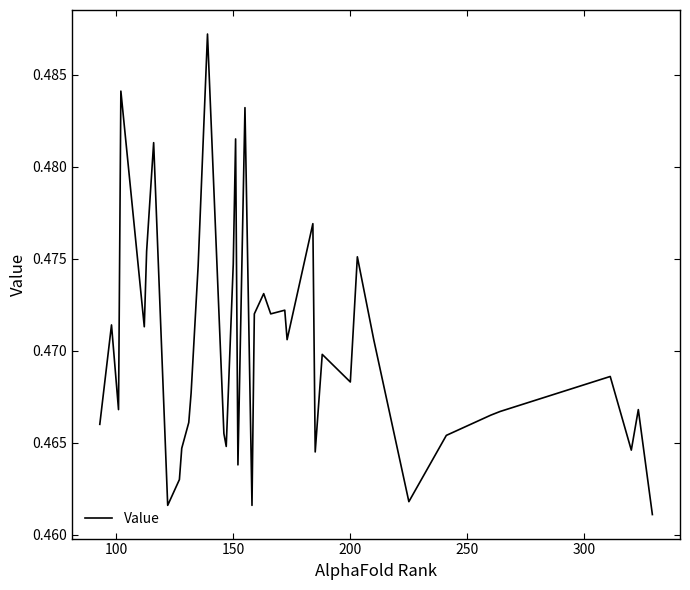

Does the chart have visible grid lines?

No